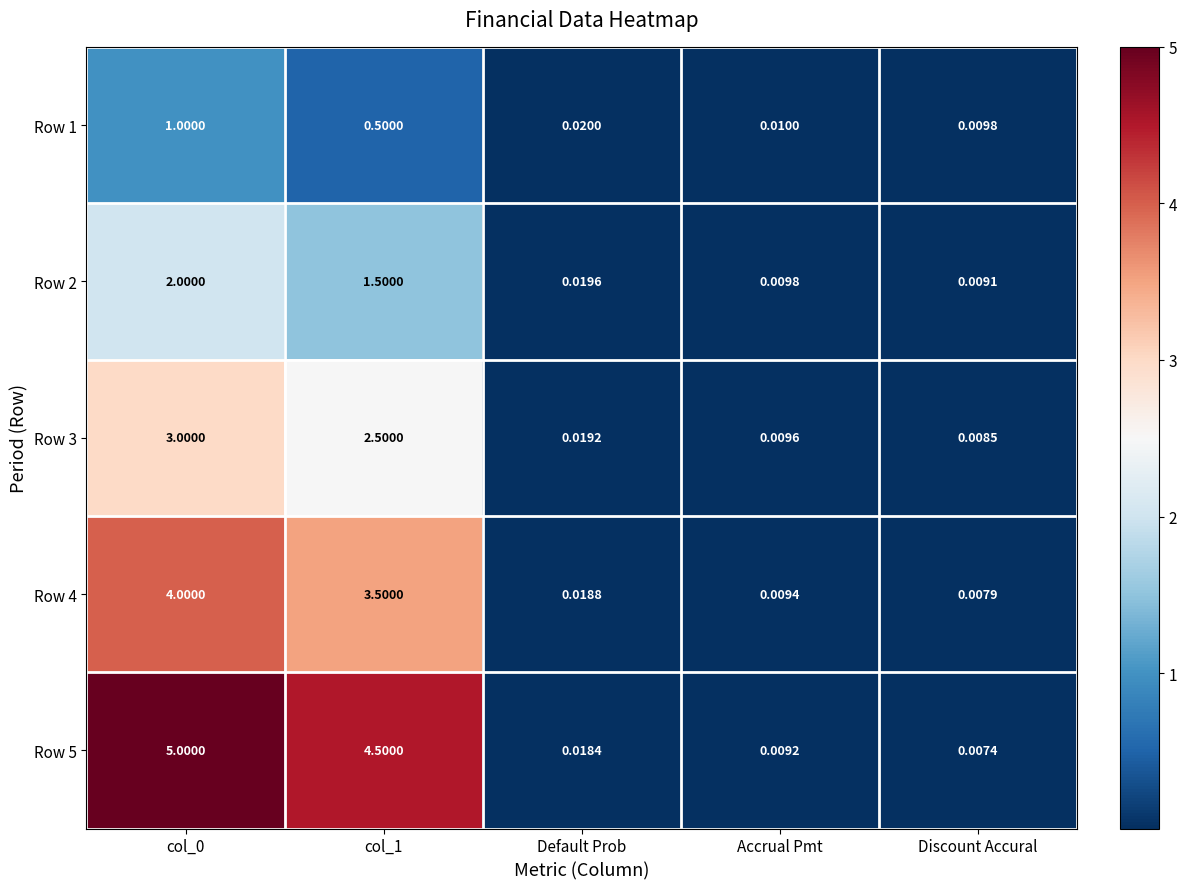

At how many categories does at least one series exceed 2?

2